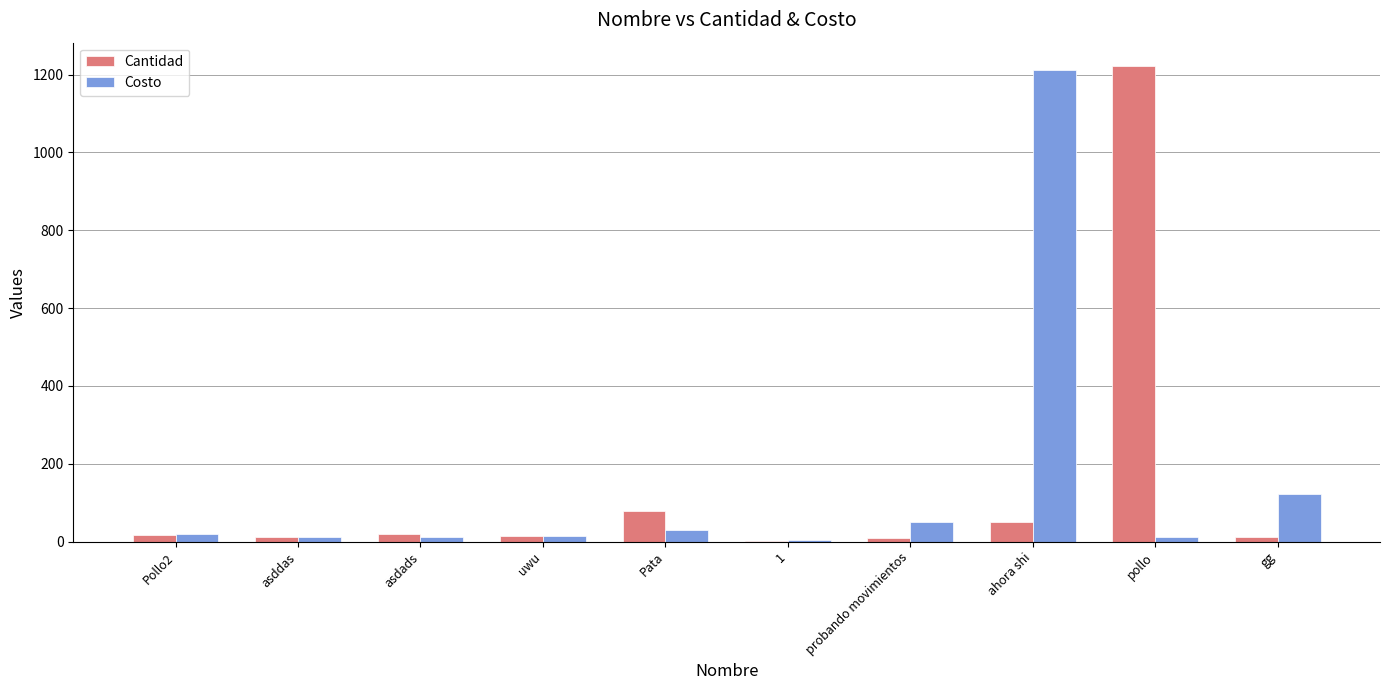

Which category has the highest value in the Costo series?

ahora shi